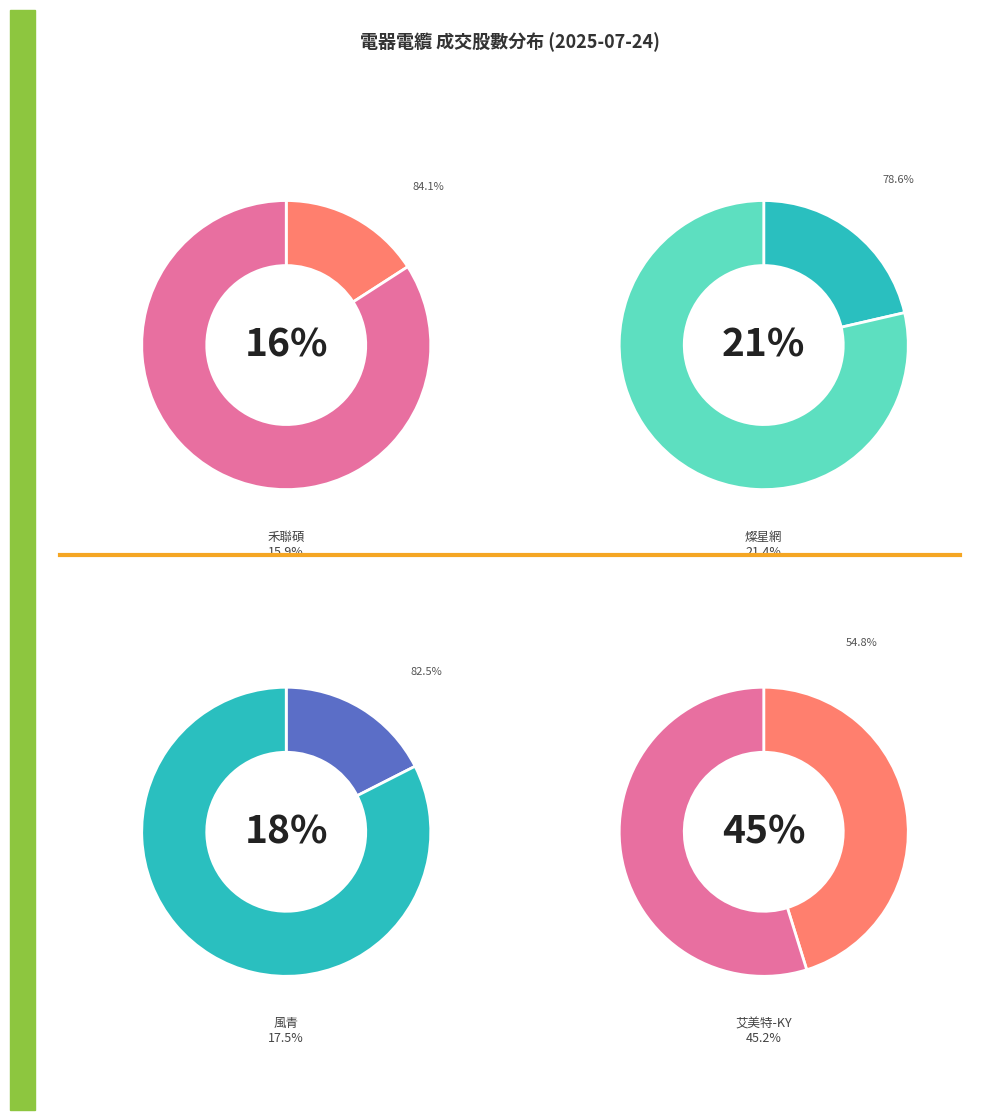

To the nearest percent, what is the difference between the 禾聯碩 and 風青 slice percentages?

2%